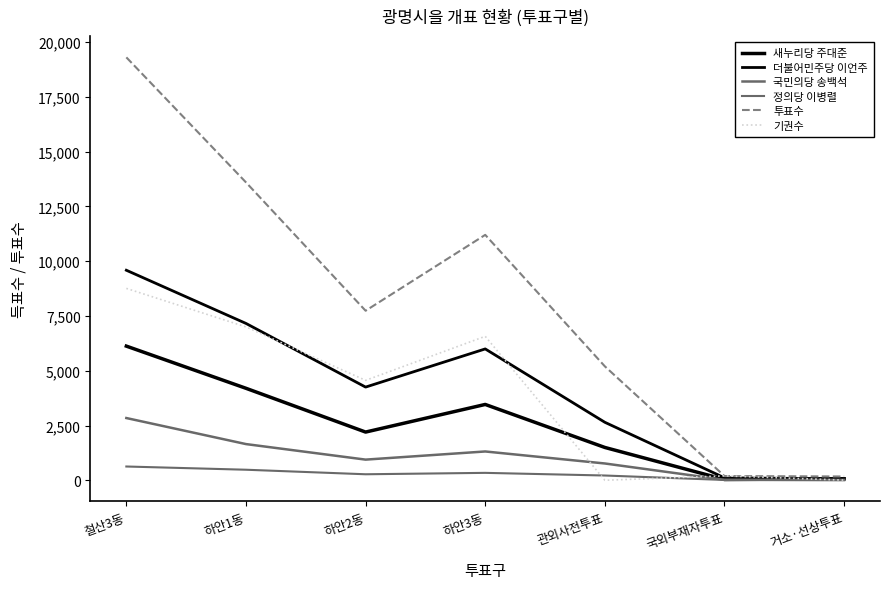

Does the chart display data point markers on the line(s)?

No